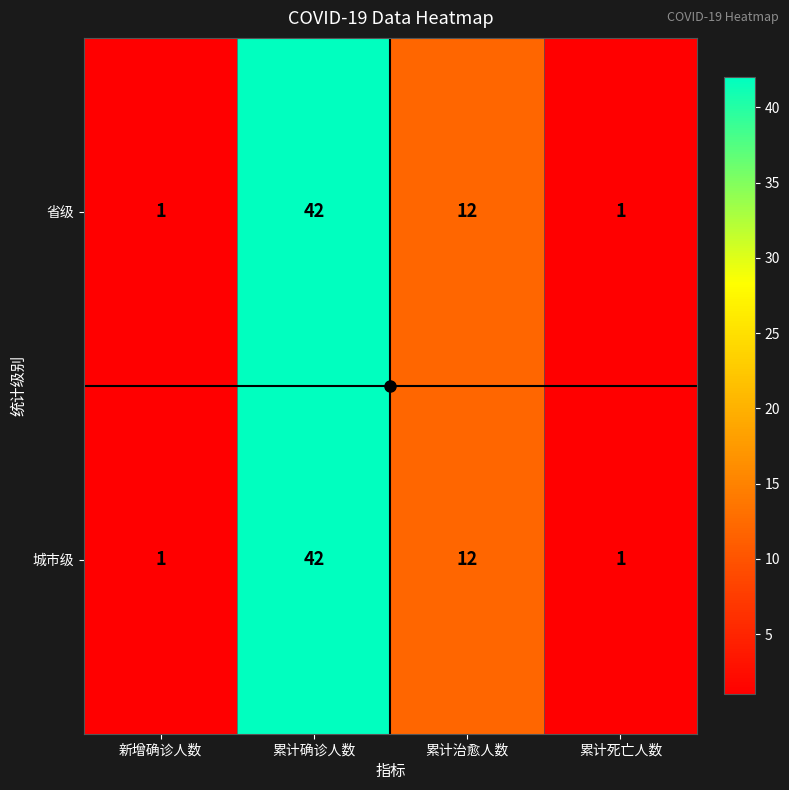

The value of 省级 at 累计确诊人数 is 42. True or false?

True